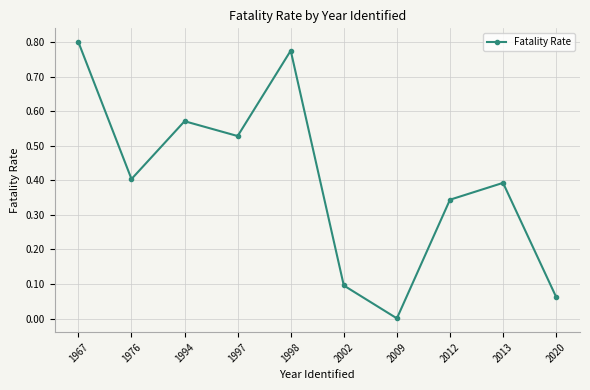

Is it true that the value at 2020 is 0.0?

False